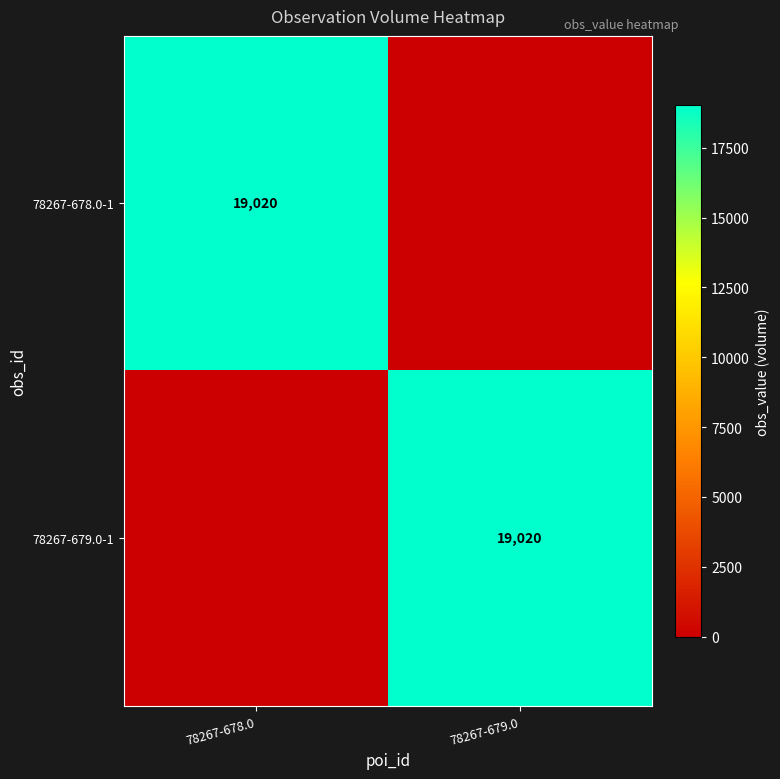

Is it true that 78267-678.0-1 equals 31077 at 78267-678.0?

False